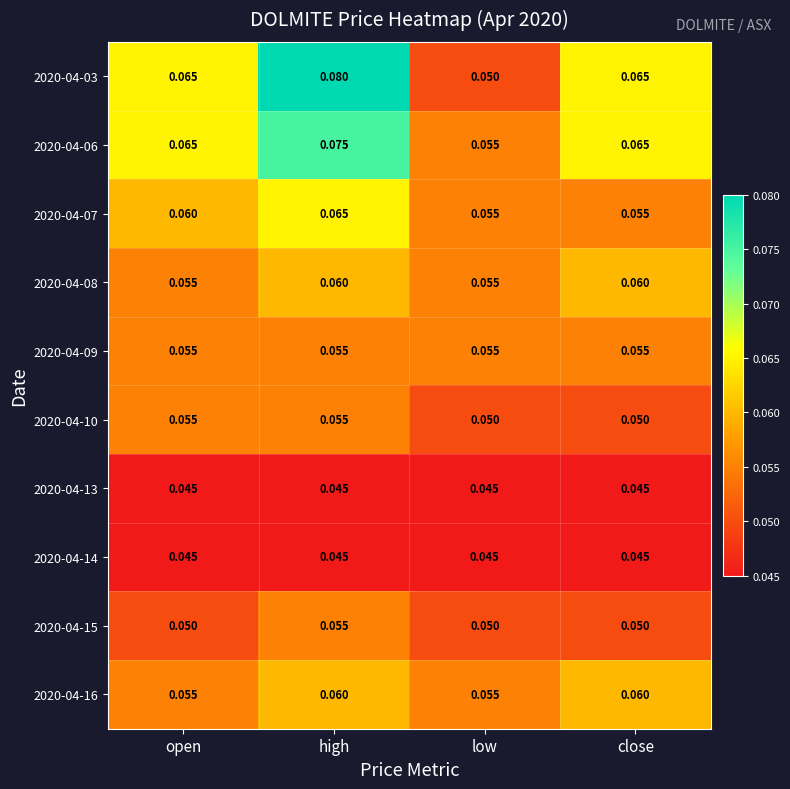

Is the value of 2020-04-07 at low greater than the value of 2020-04-14 at high?

Yes